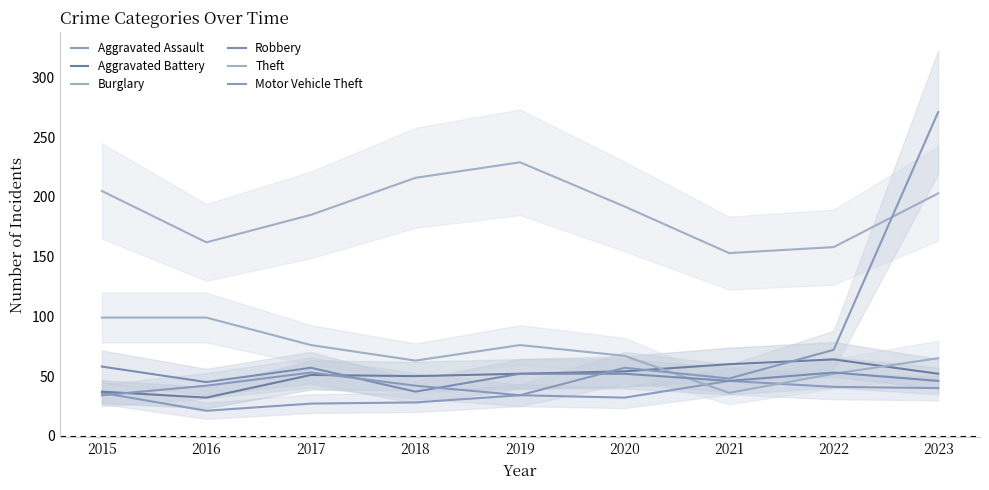

How many lines are shown in the chart?

6